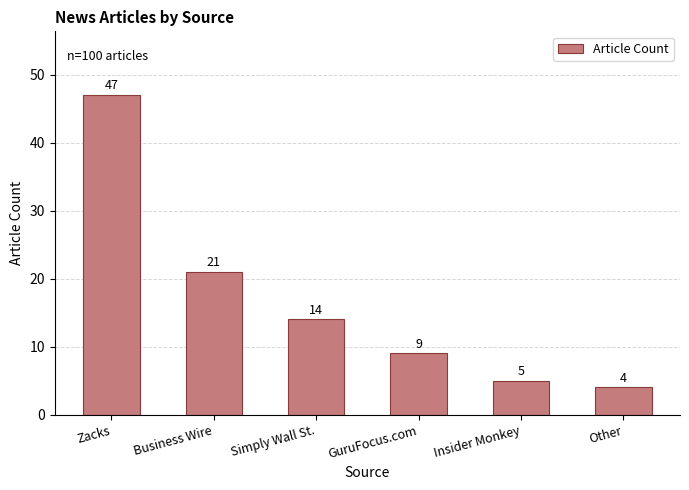

What is the maximum value shown in the chart?

47